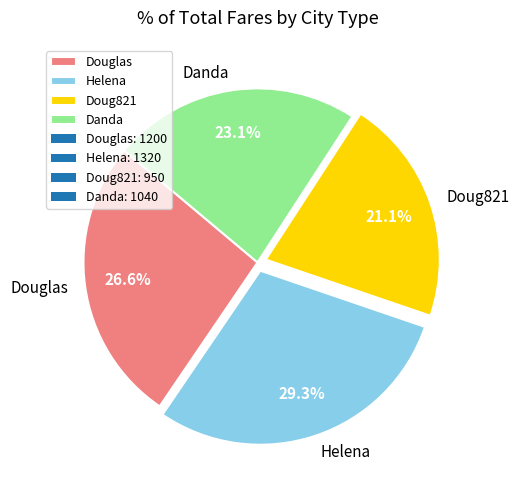

The Helena slice represents 29% of the pie. True or false?

True